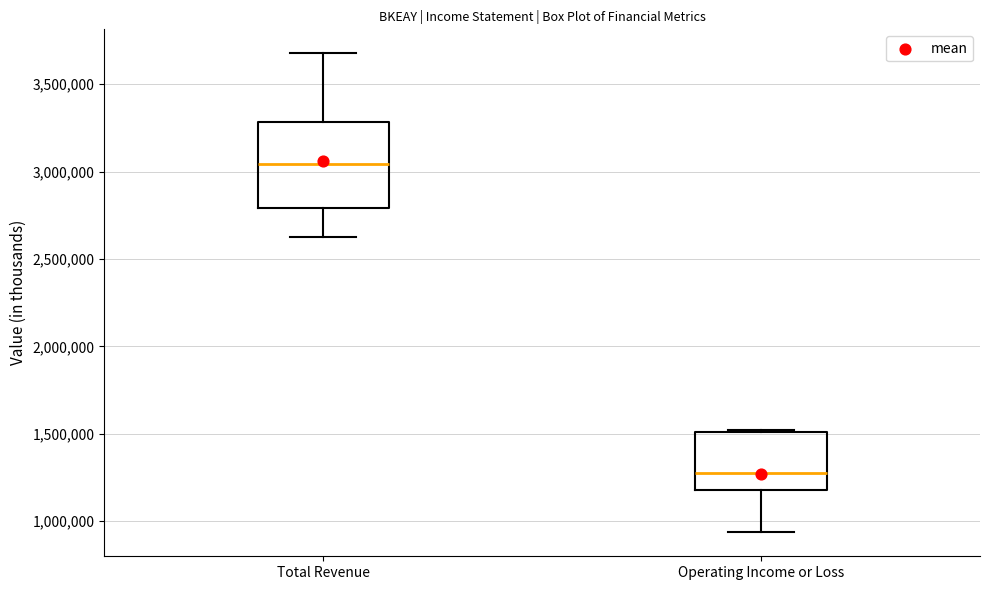

Reading left to right, transcribe this box plot: for each box, give where its median line is, the range the box spans, and where its two whiskers end, as read against the y-axis. The values are not printed on the chart, so give them approximately, as read against the axis.

Total Revenue: median 3050000, box 2800000 to 3300000, whiskers 2650000 to 3700000
Operating Income or Loss: median 1300000, box 1200000 to 1500000, whiskers 950000 to 1500000